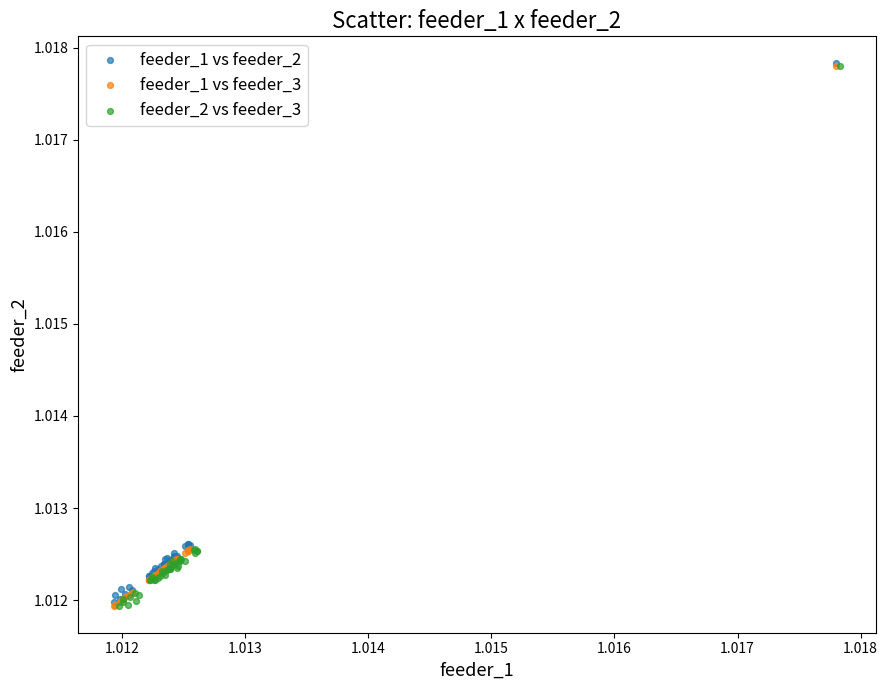

What are all the series names shown in the legend?

feeder_1 vs feeder_2, feeder_1 vs feeder_3, feeder_2 vs feeder_3